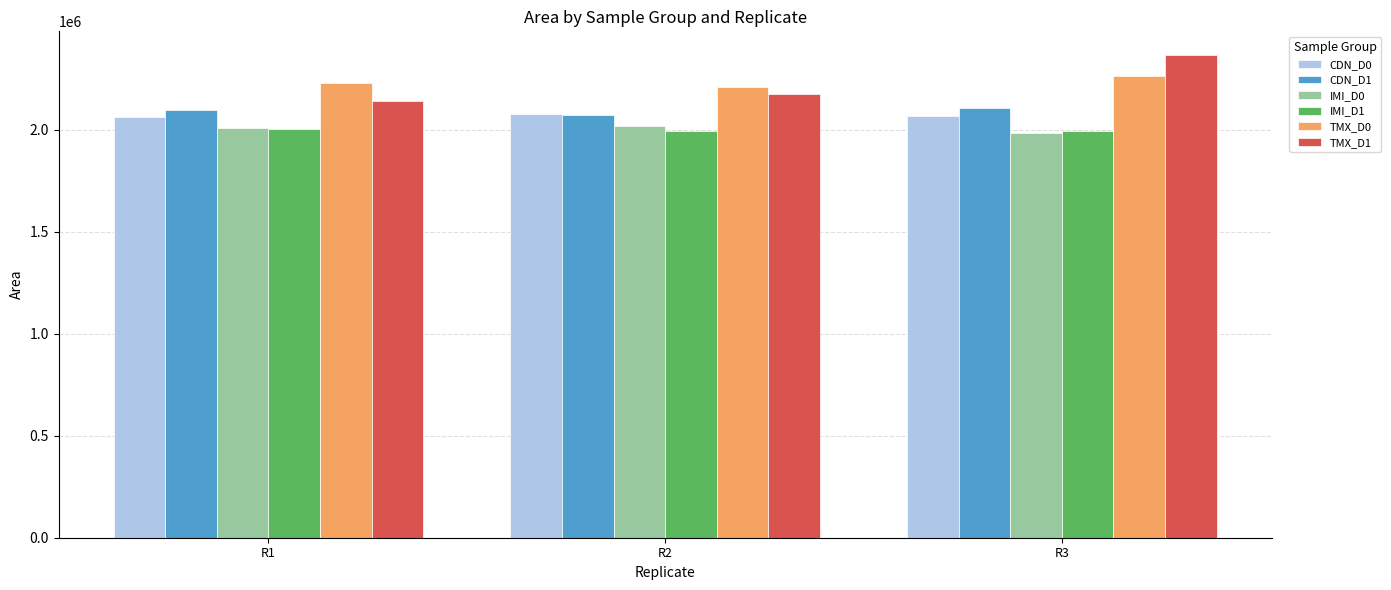

What is the value of the IMI_D1 bar at the 1st from the left?

2002135.2